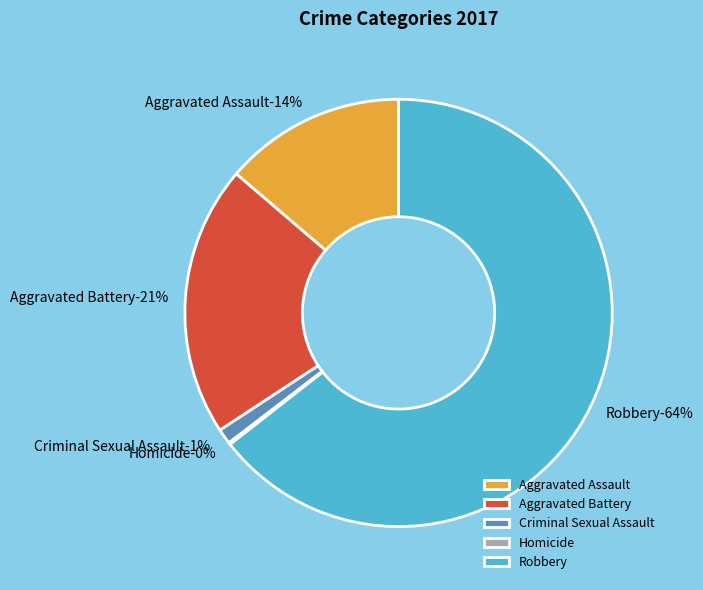

How many segments does this pie chart have?

5